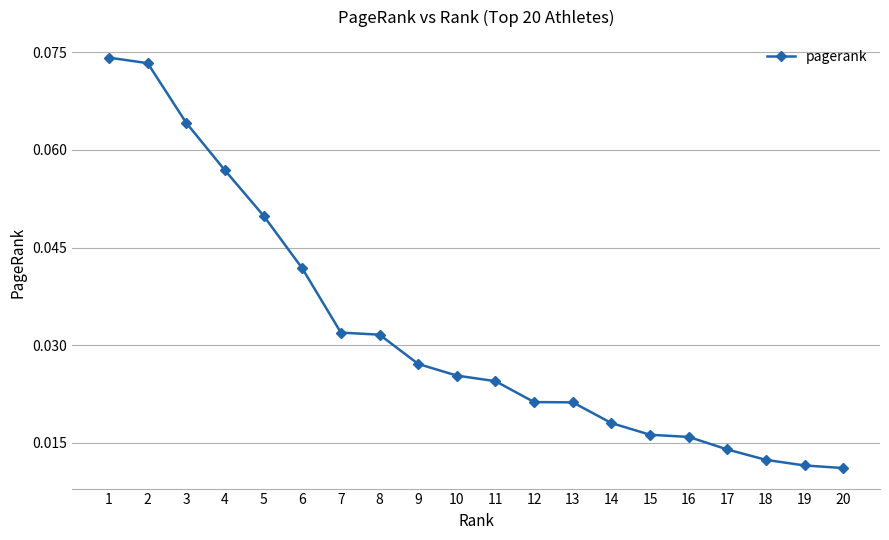

Which has a higher value, 14 or 19?

14